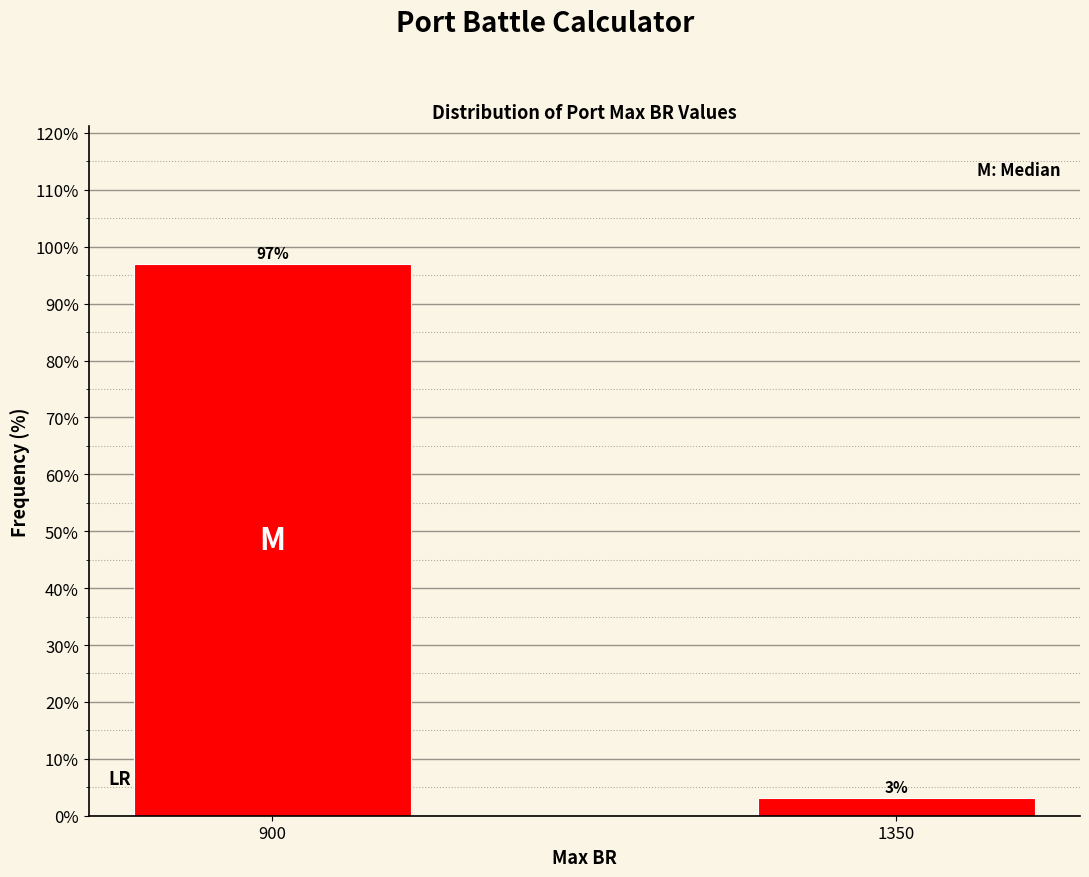

List the labels in order of value, smallest first.

1350, 900